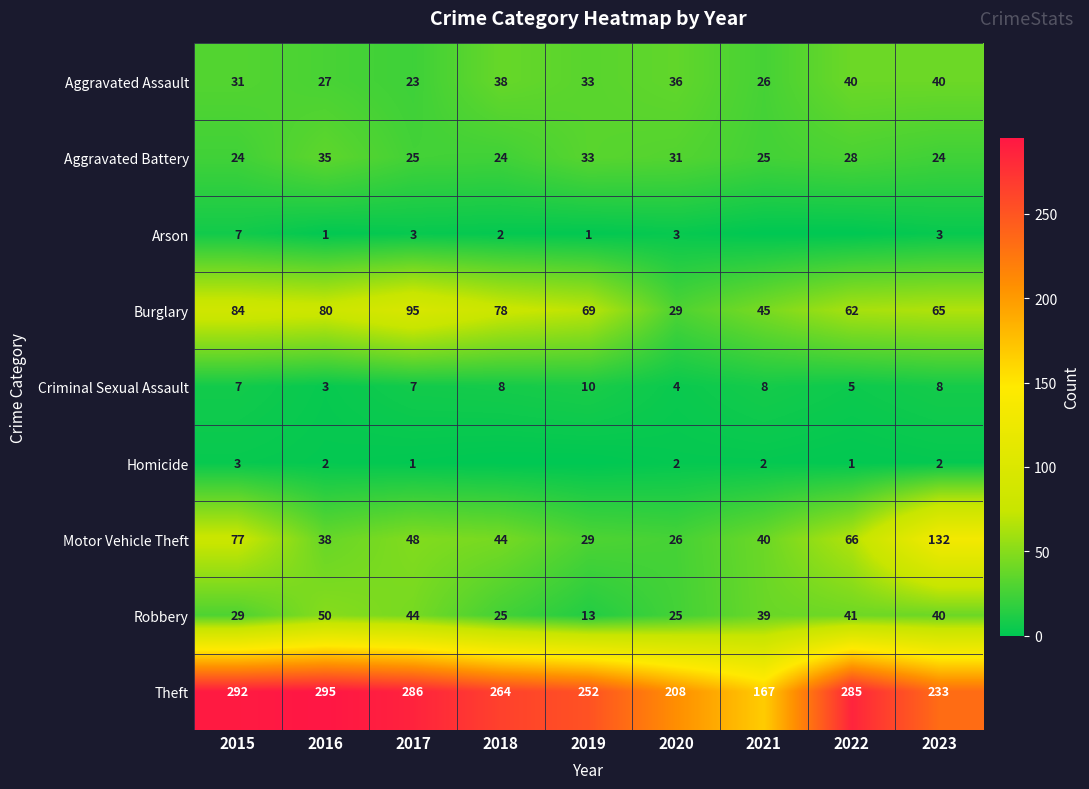

Which series changed the most between 2017 and 2020?

Theft